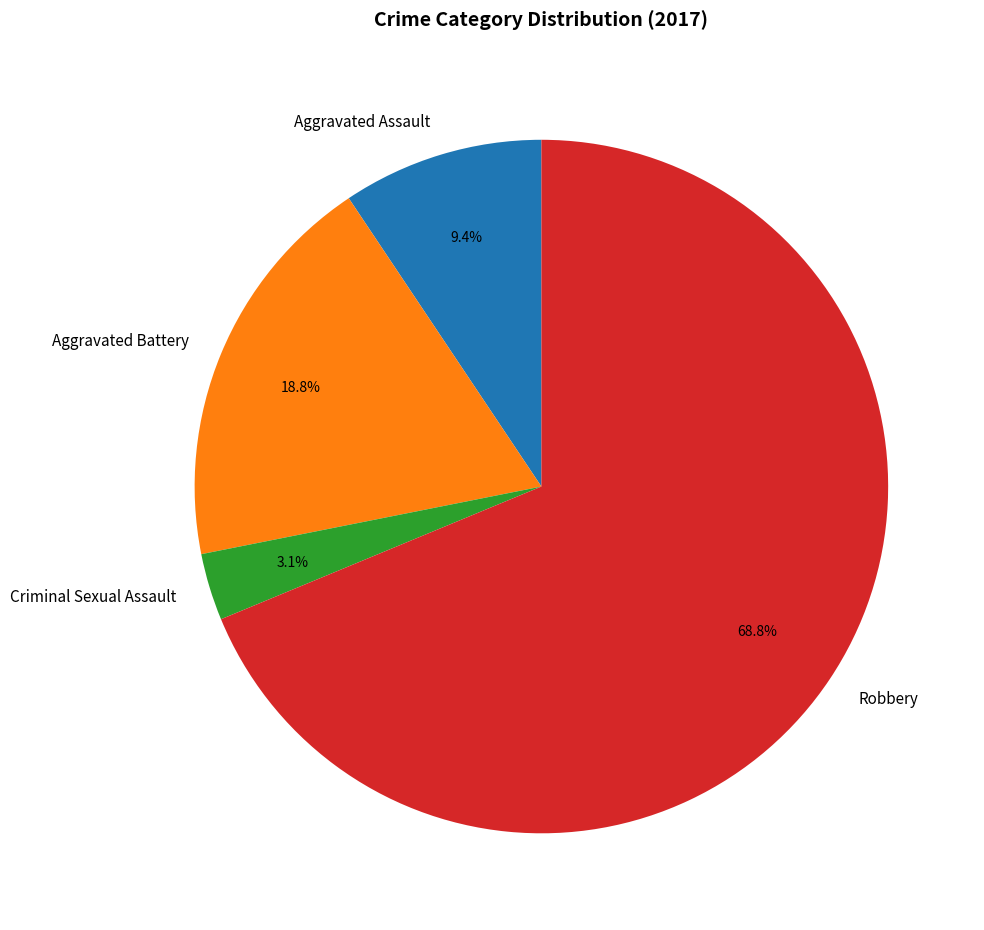

To the nearest percent, what portion does Criminal Sexual Assault represent?

3%